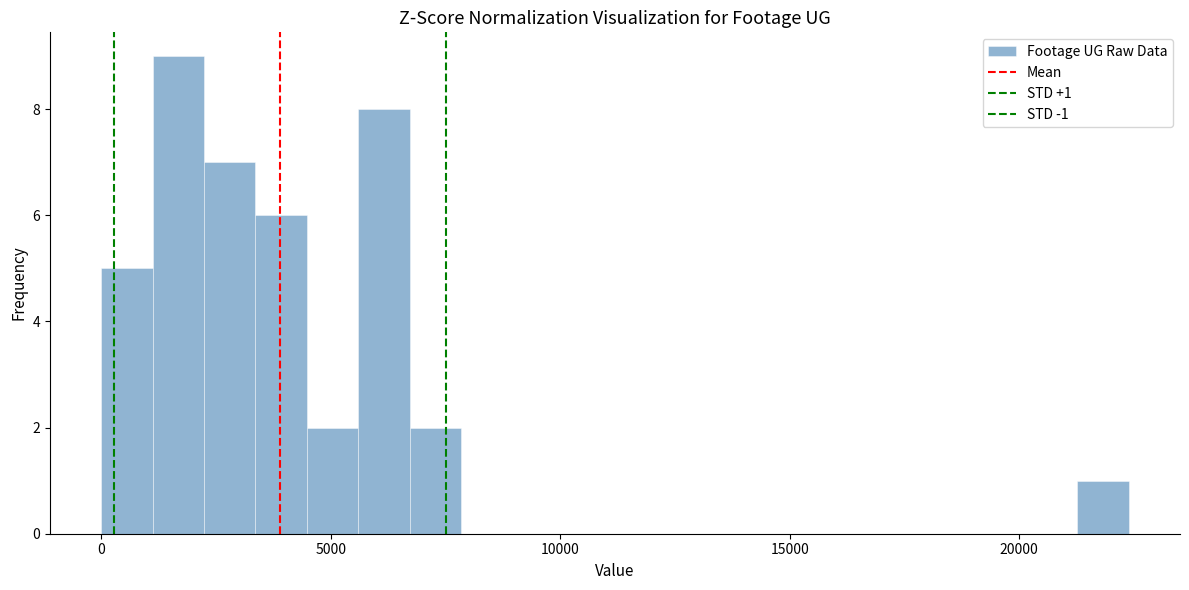

Around what value on the x-axis is the tallest bar? Give the approximate position of its centre, as read against the axis.

1500